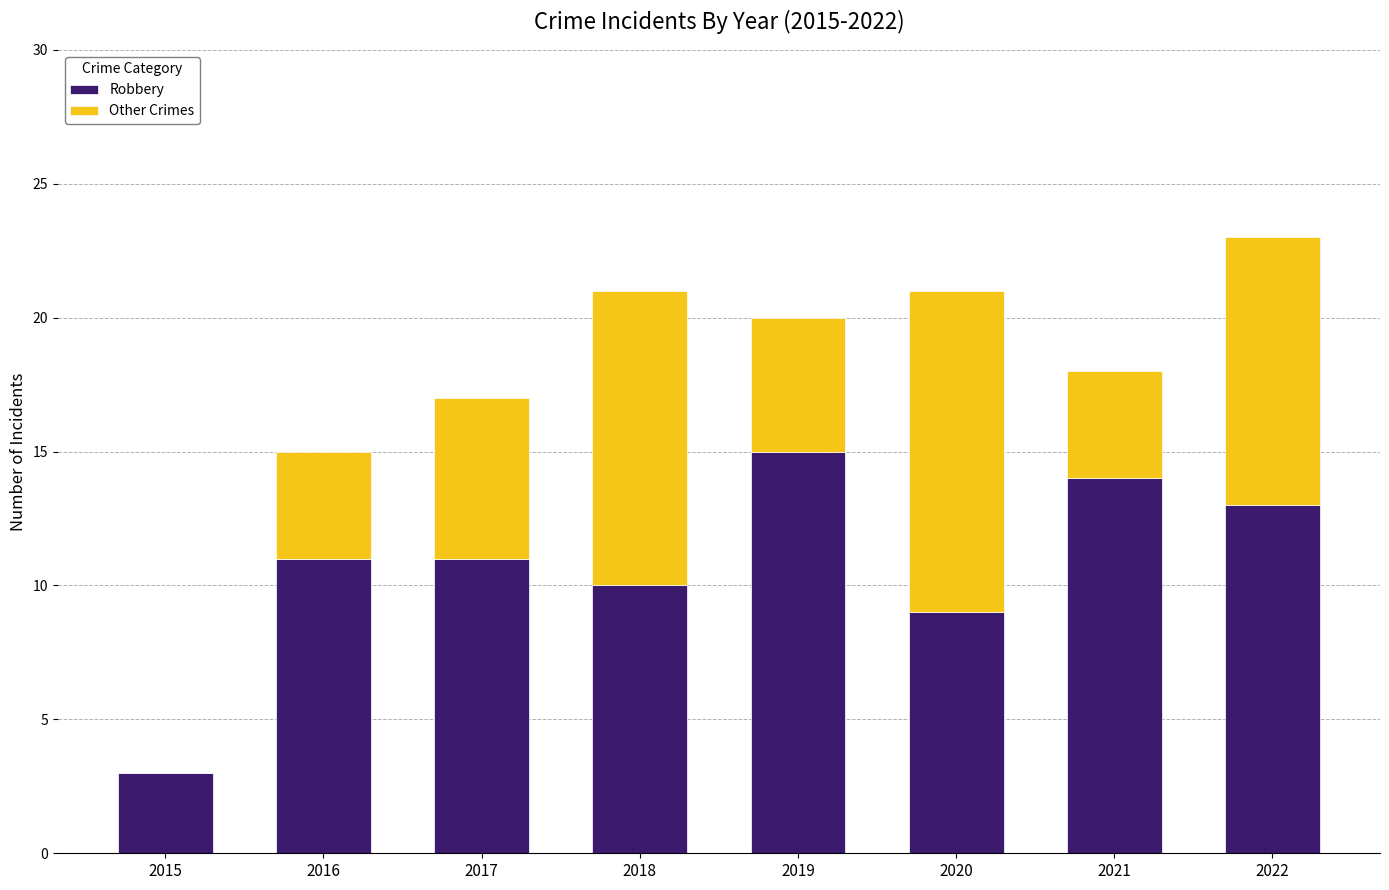

Does the chart contain stacked bars?

Yes